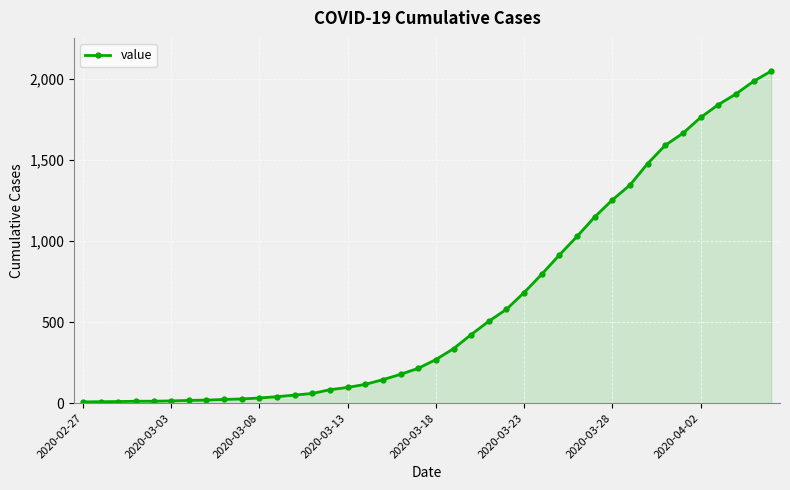

What is the difference between the maximum and minimum values?

2039